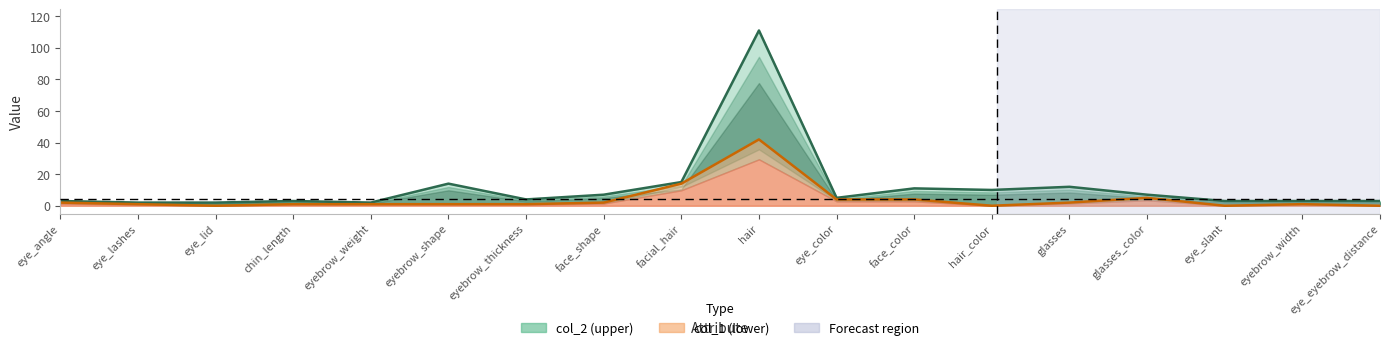

What are all the series names shown in the legend?

col_2, col_1